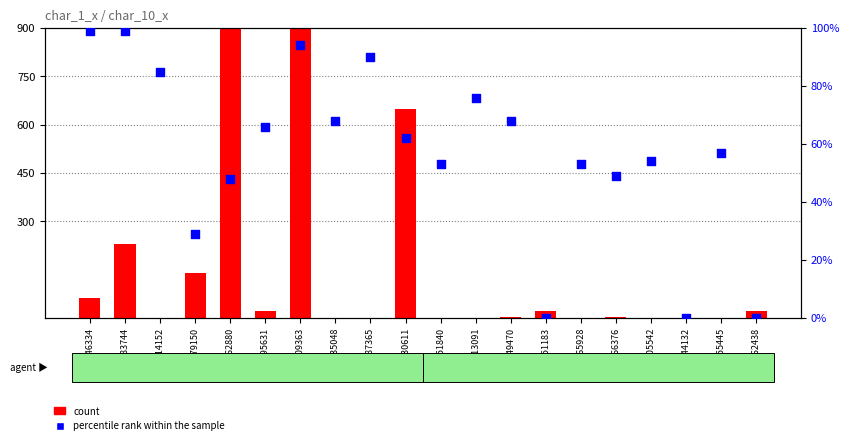

At which category is the sum across all series the highest?

GSM1262880